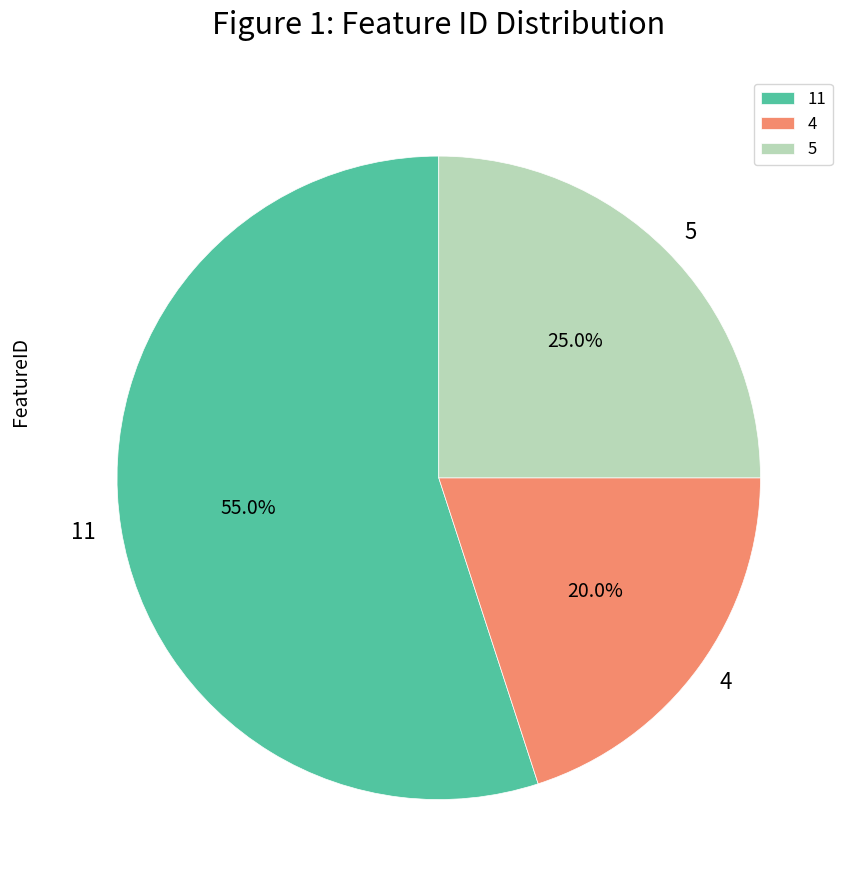

How many slices are in this pie chart?

3